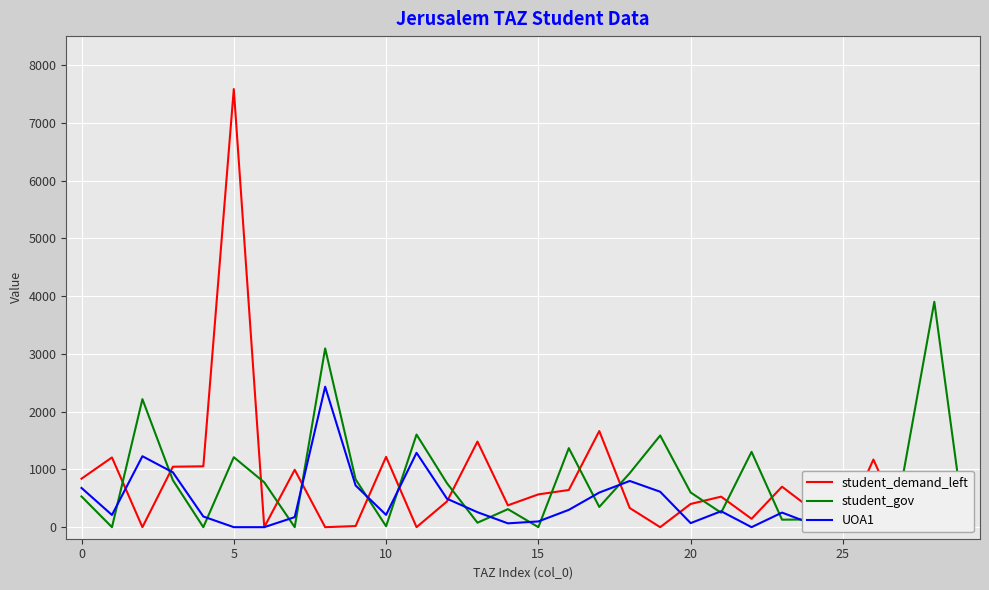

Which series changed the most between 25 and 27?

student_gov